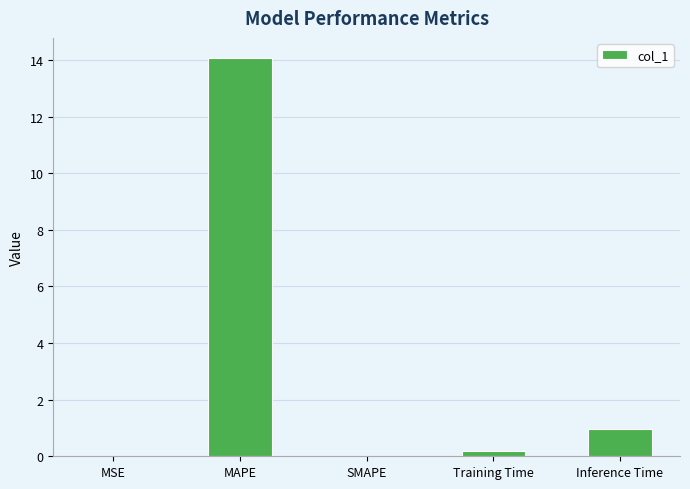

How many categories are shown in the chart?

5